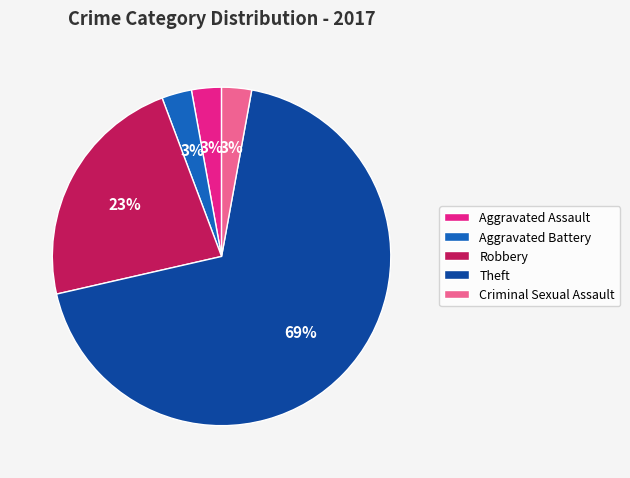

True or false: Robbery accounts for 23% of the total.

True